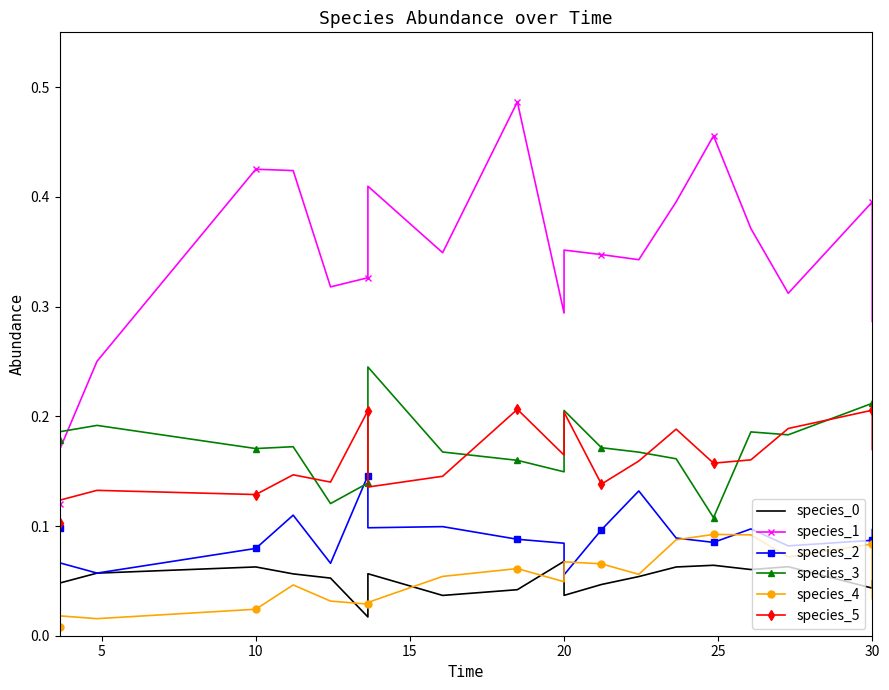

Which series has the largest total across all categories?

species_1